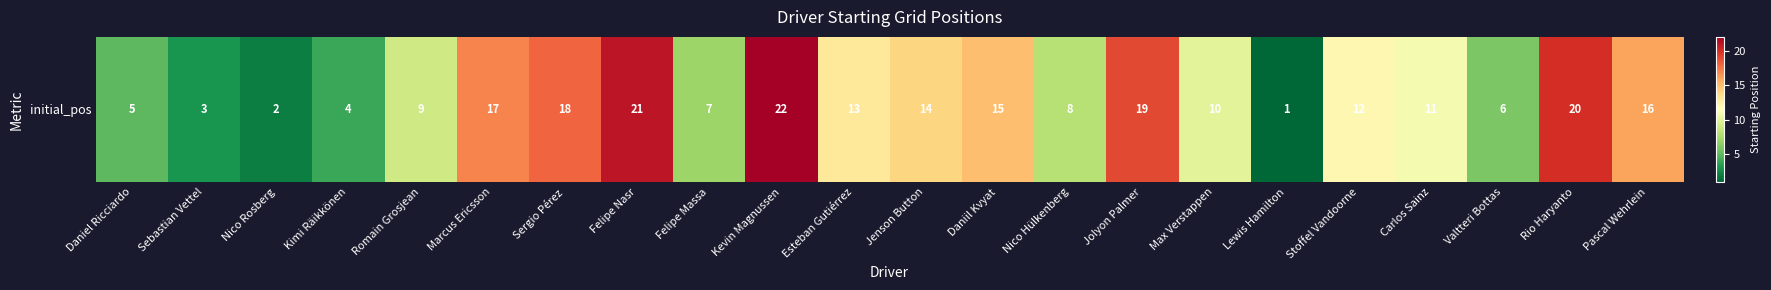

Which label corresponds to the smallest value in the chart?

Lewis Hamilton